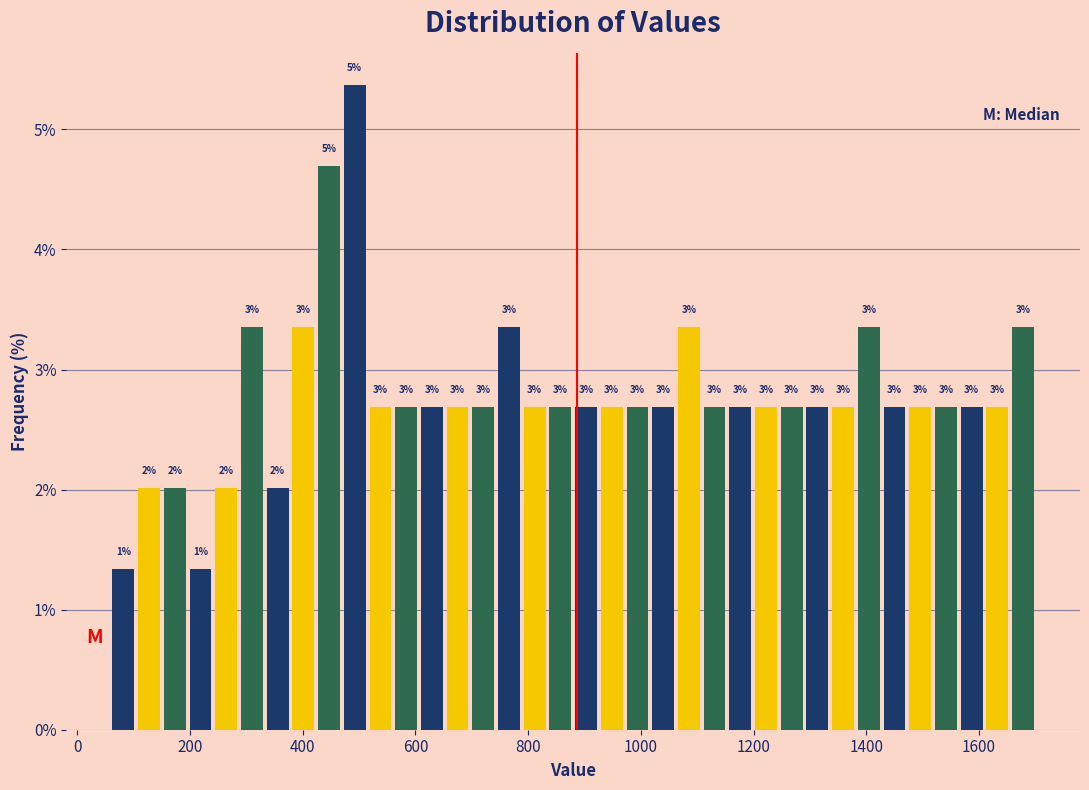

Read against the x-axis, roughly where is the centre of the tallest bar?

500